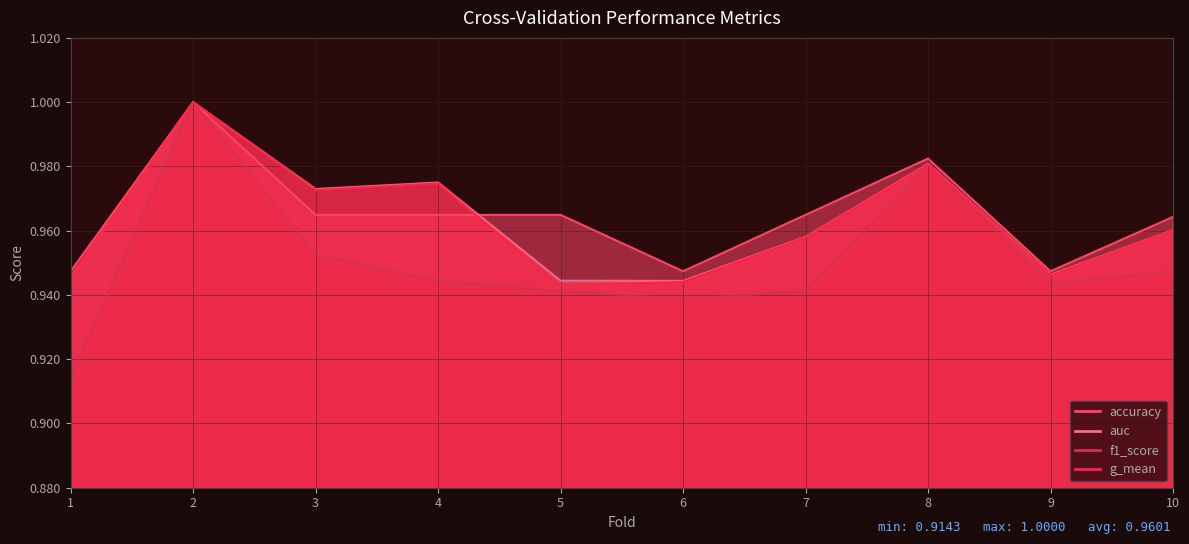

Which series has the largest total across all categories?

accuracy